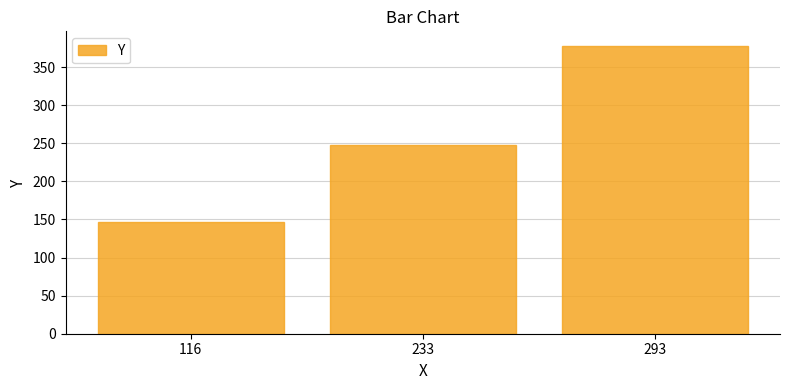

At which category does the chart reach its peak across all series?

293